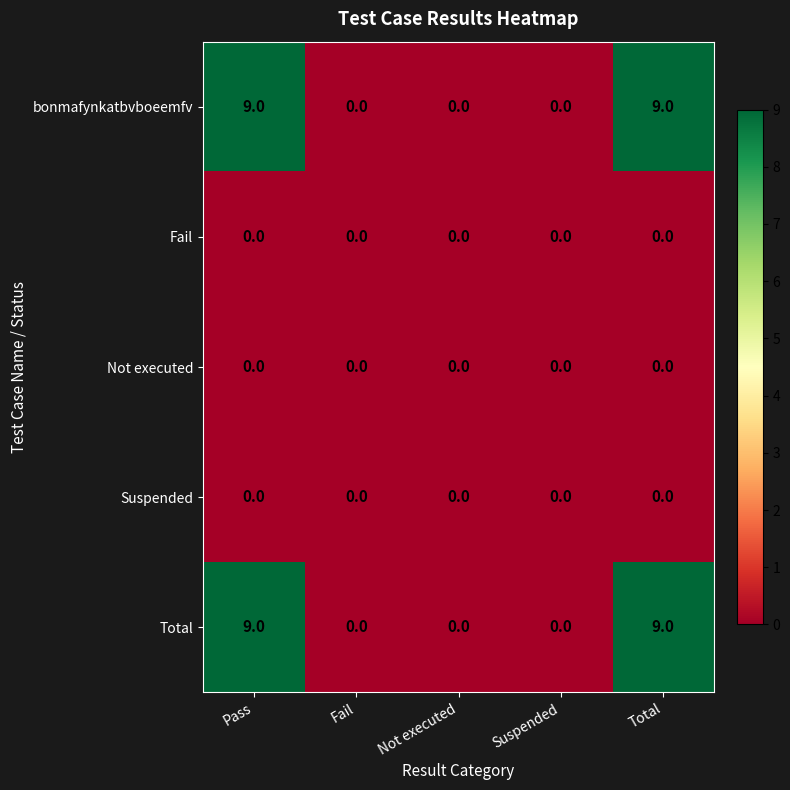

What is the difference between the highest and lowest values at Pass?

9